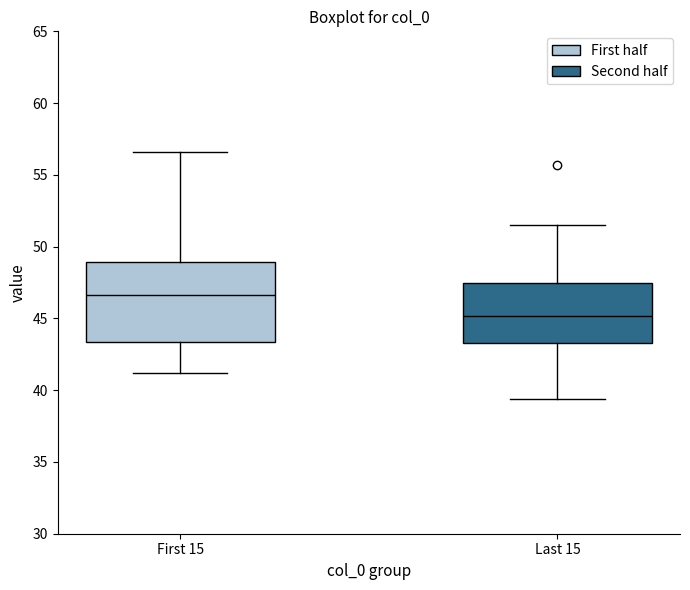

Reading left to right, transcribe this box plot: for each box, give where its median line is, the range the box spans, and where its two whiskers end, as read against the y-axis. The values are not printed on the chart, so give them approximately, as read against the axis.

First 15: median 46.5, box 43.5 to 49.0, whiskers 41.0 to 56.5
Last 15: median 45.0, box 43.5 to 47.5, whiskers 39.5 to 51.5